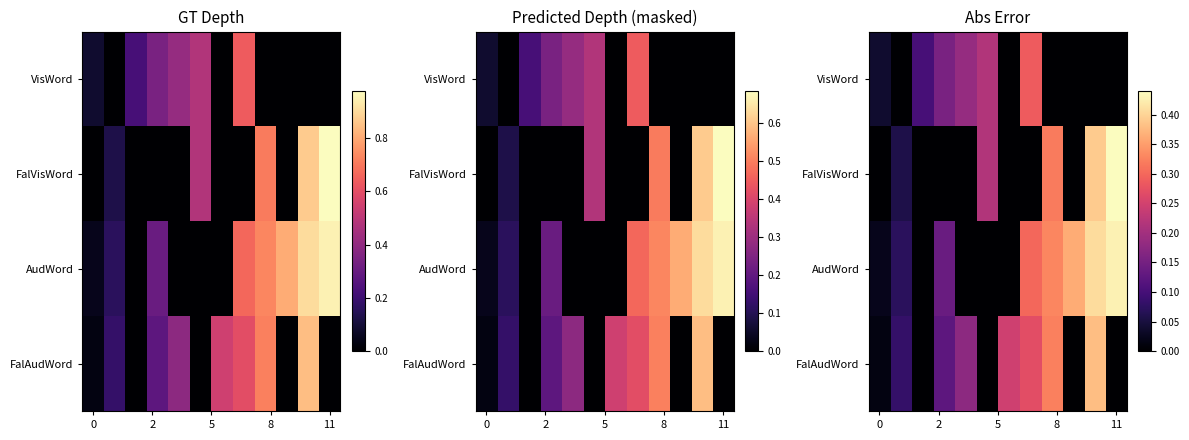

What is the maximum value shown in the chart?

0.4